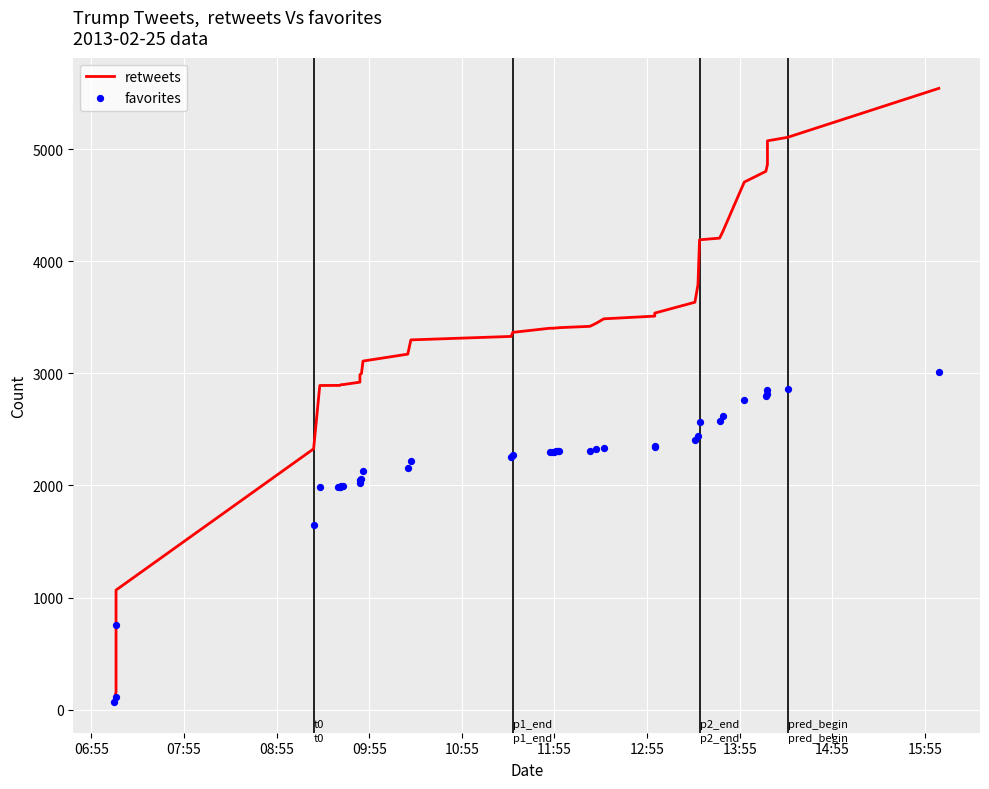

At how many categories does at least one series exceed 4359?

6